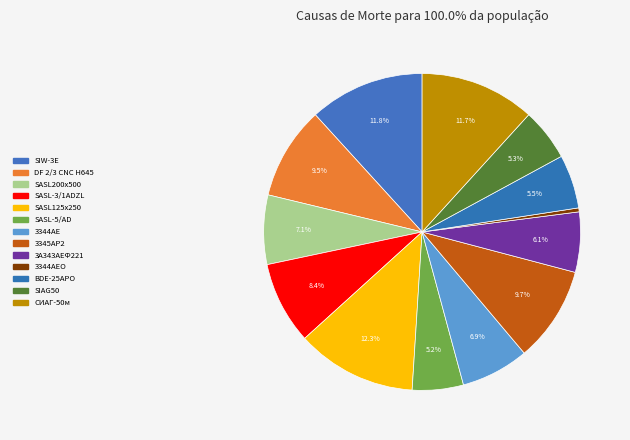

Which category has the smallest portion of the pie?

3344АЕО